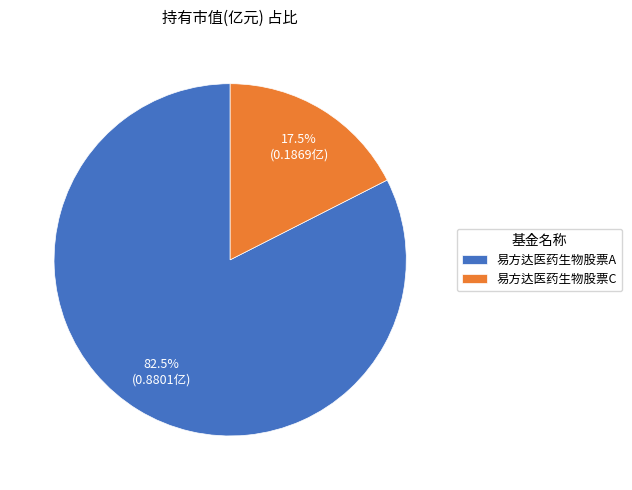

How many slices are in this pie chart?

2